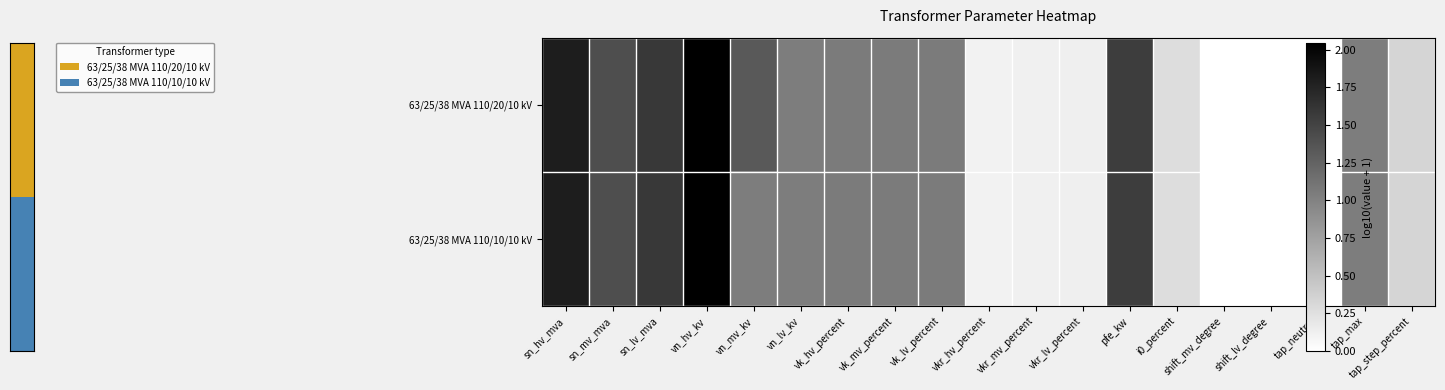

How many categories are shown in the chart?

19